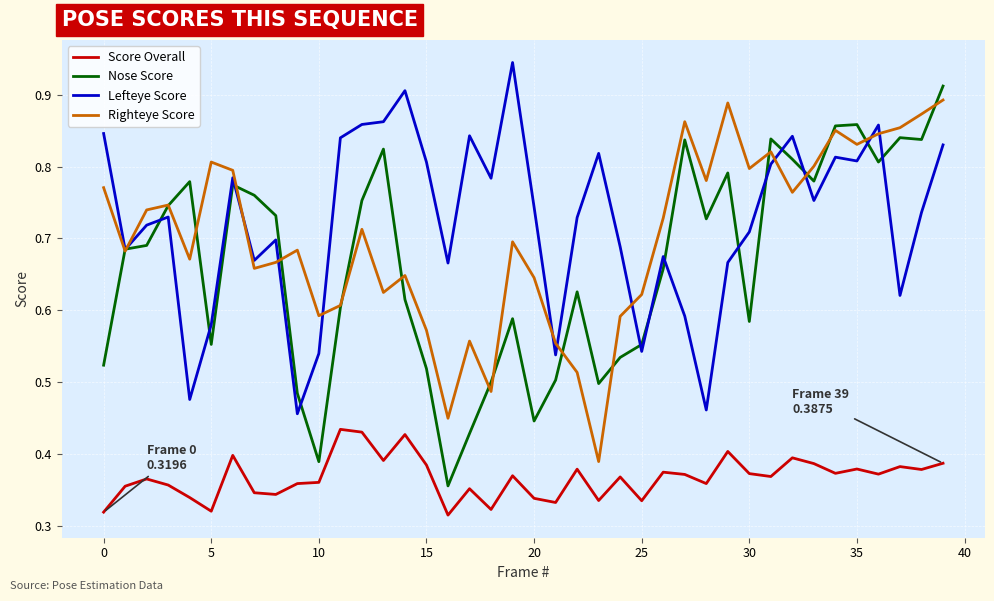

Which series has the largest total across all categories?

Lefteye Score